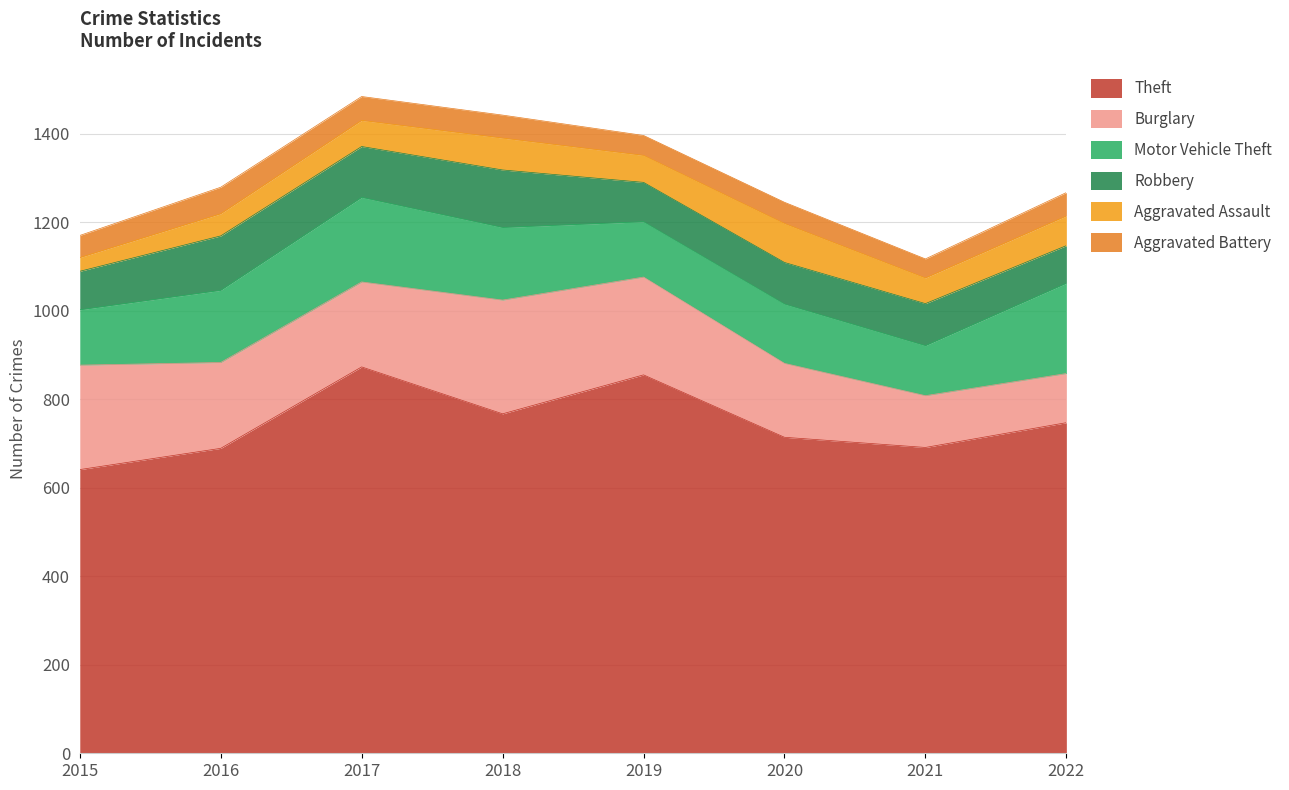

Reading left to right, extract all data points from this chart.

Theft: 641	689	873	767	855	714	691	747
Burglary: 236	194	192	257	221	167	117	111
Motor Vehicle Theft: 125	163	191	164	125	134	113	204
Robbery: 87	123	115	130	89	94	95	85
Aggravated Assault: 31	50	59	72	61	88	58	67
Aggravated Battery: 50	60	54	52	45	48	43	53